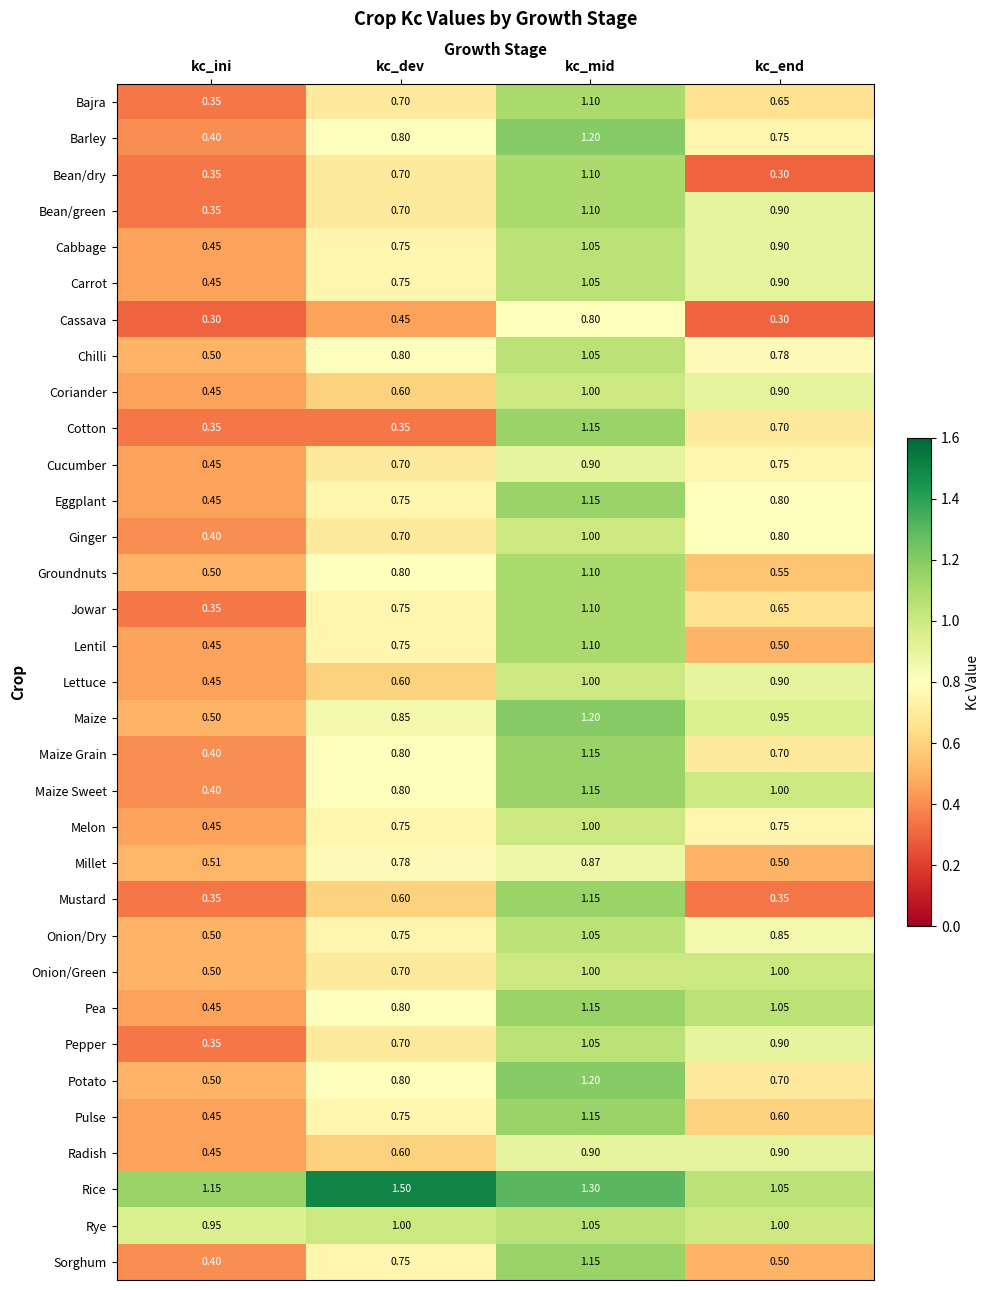

Which category has the highest value across all series?

kc_dev